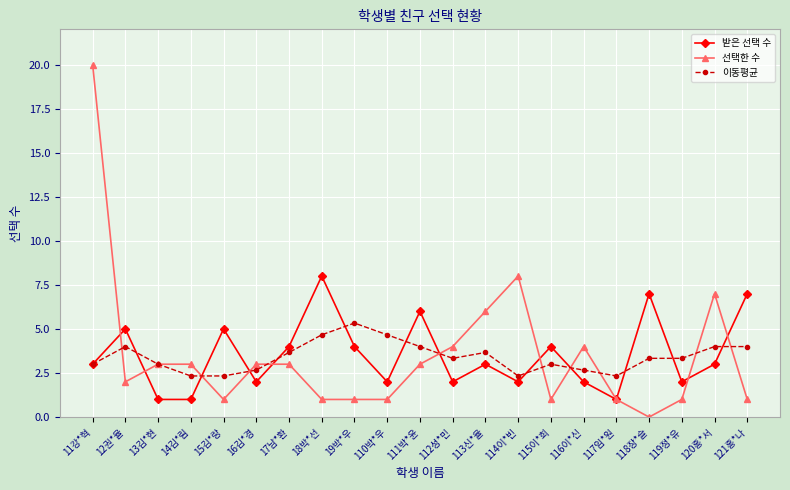

The 선택한 수 series shows 8.0 at 114이*빈. True or false?

True